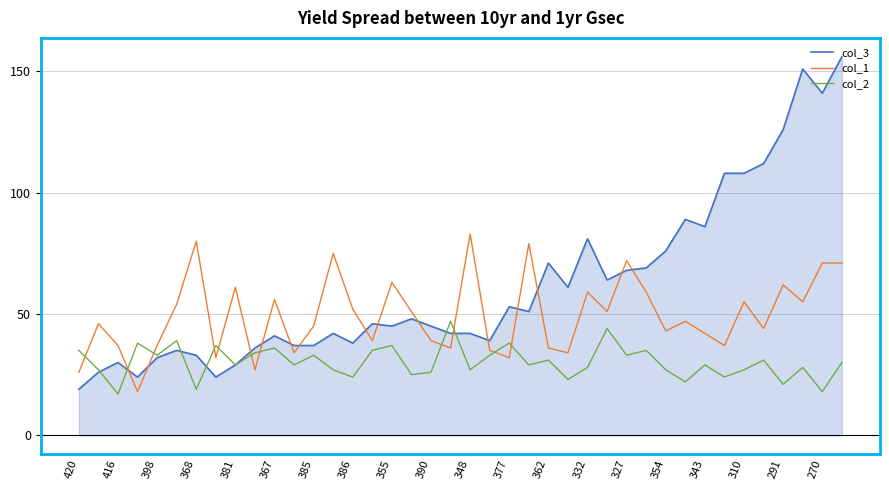

Which series has the largest total across all categories?

col_3